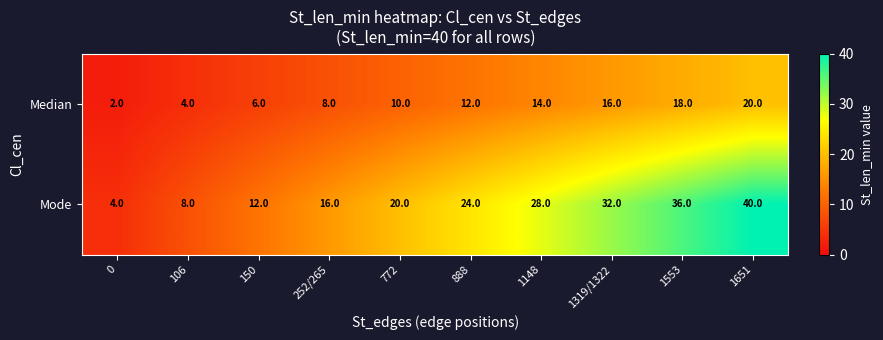

At which label is Median closest to 11?

772